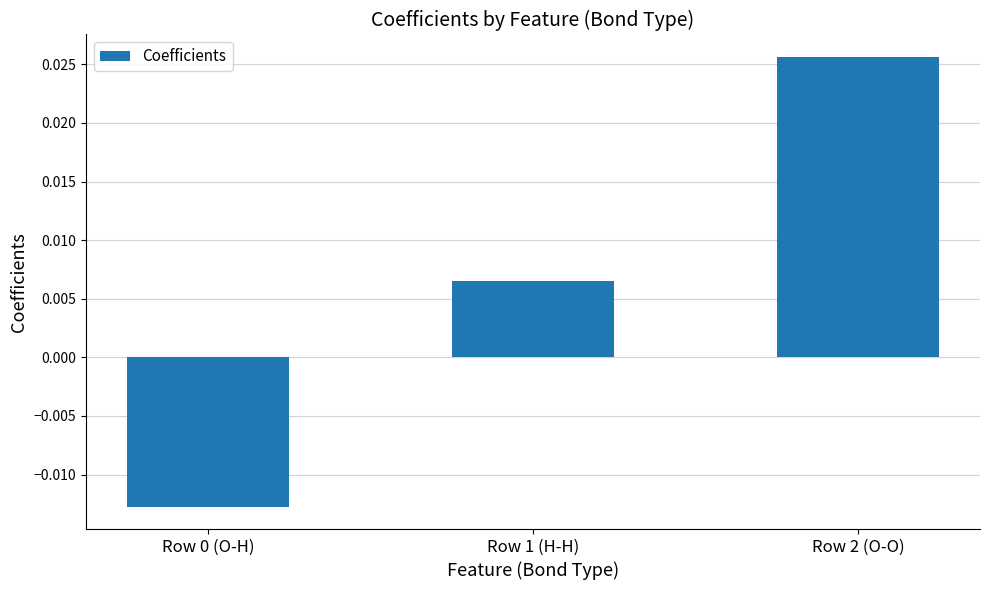

At which label is the value closest to 0?

Row 1 (H-H)